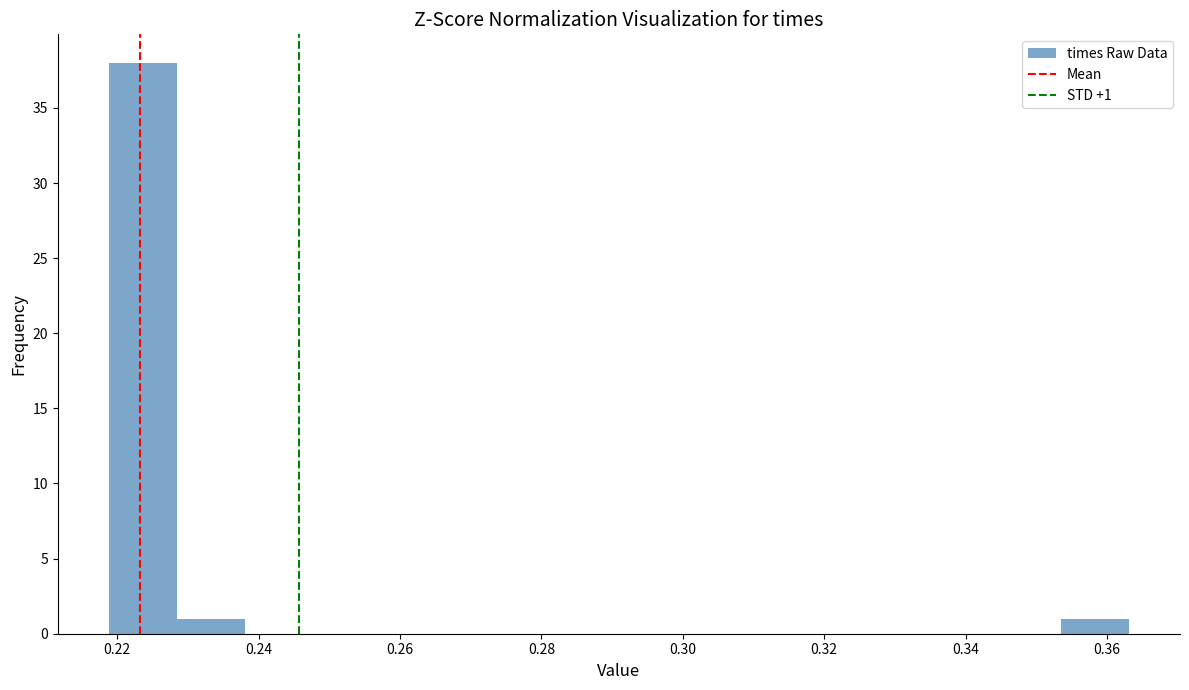

Which range on the x-axis has the tallest bar?

0.218 to 0.228